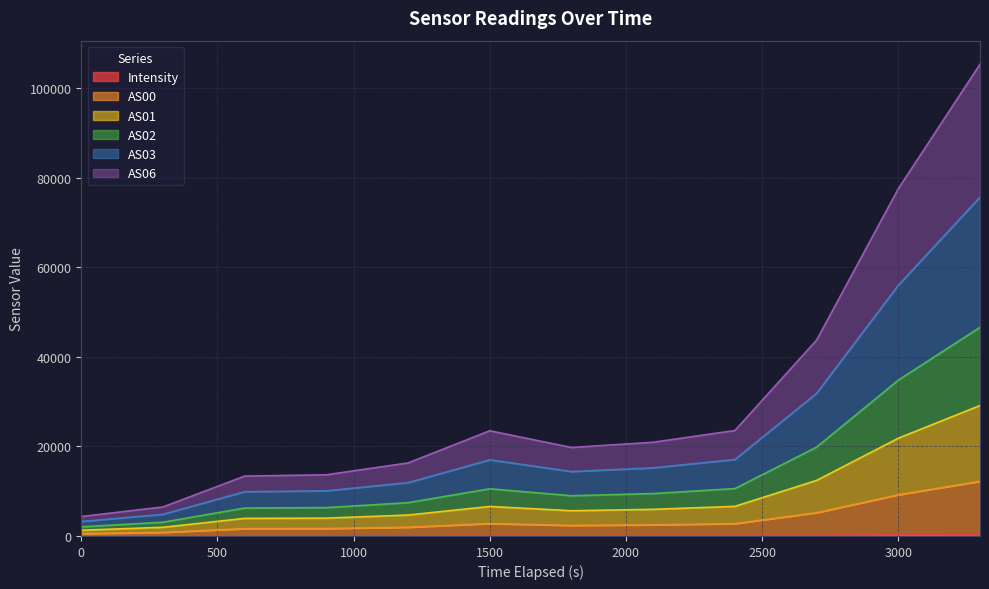

Which series has the largest total across all categories?

AS03